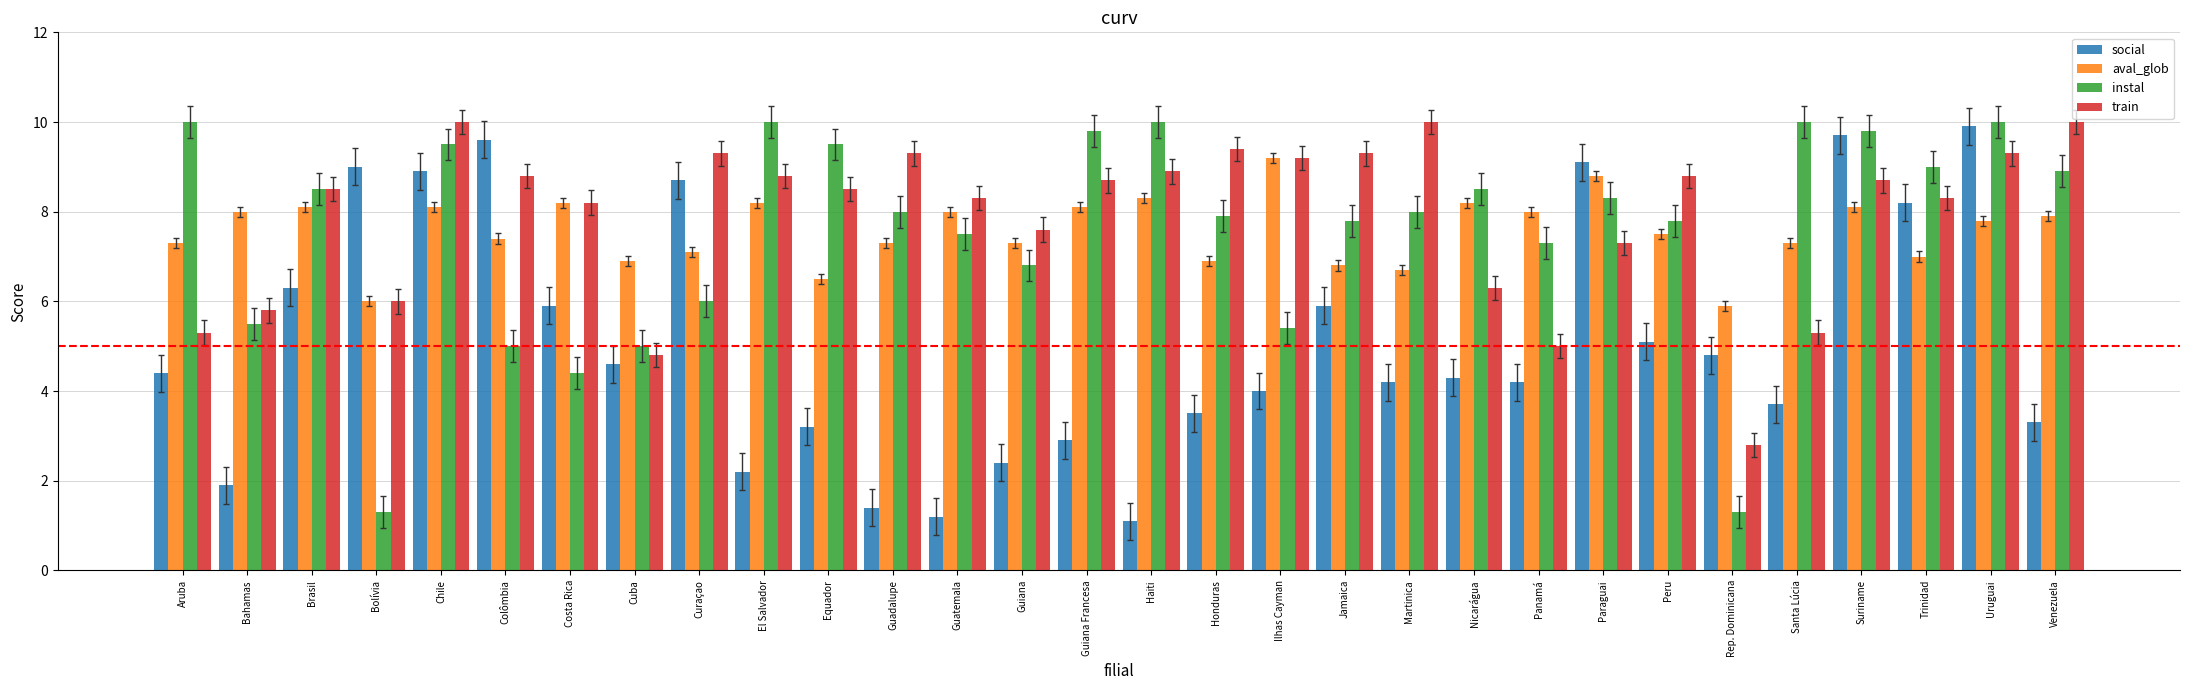

What is the spread (max minus min) of values at Suriname?

1.7